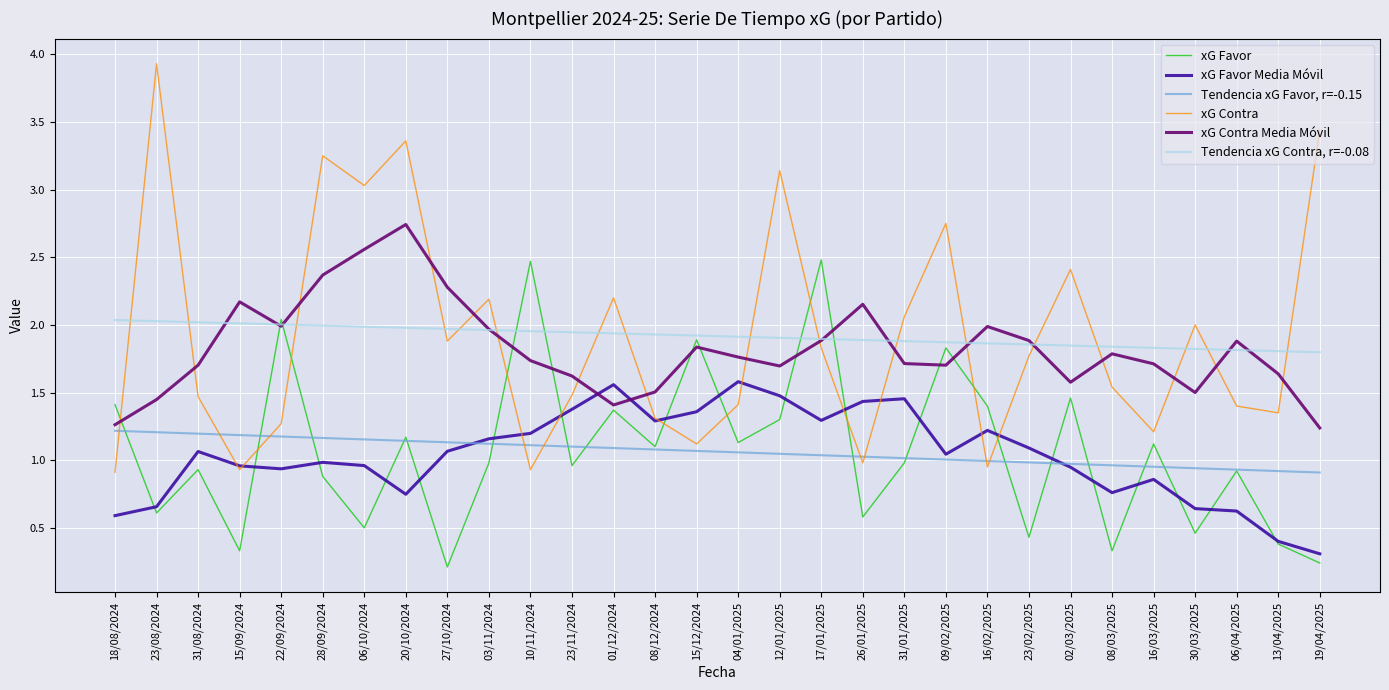

Is it true that xG Favor equals 1.5 at 02/03/2025?

True